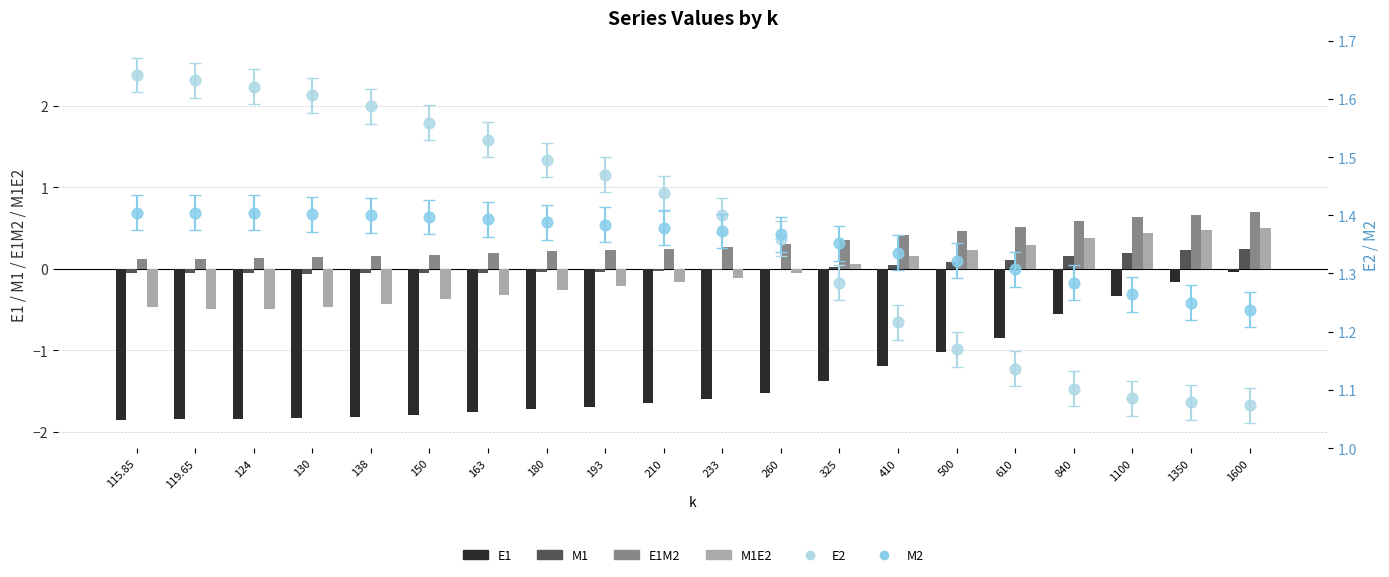

At how many categories does at least one series exceed 0?

20